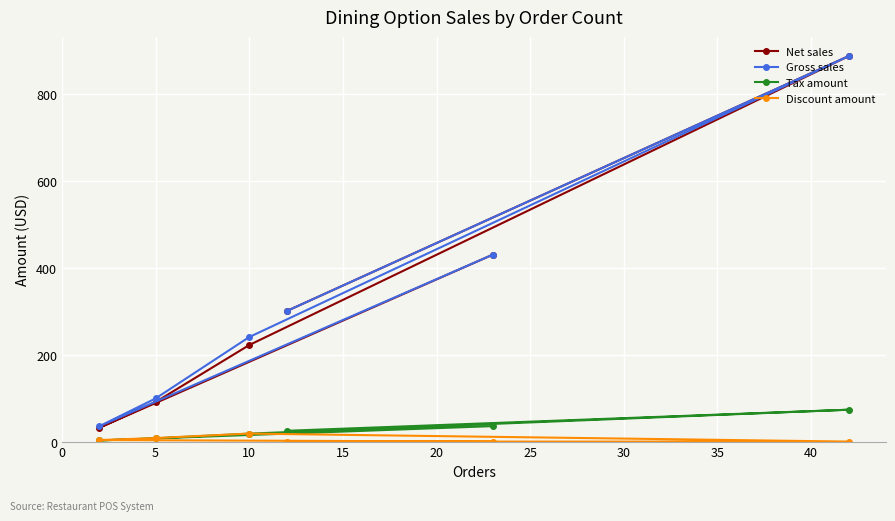

How many values in the Gross sales series are below 300?

3